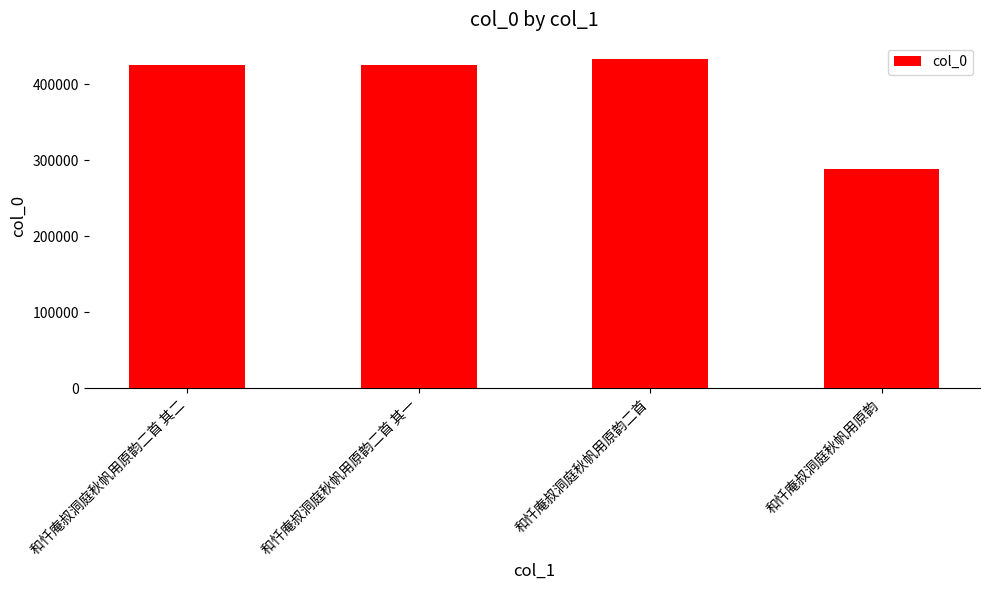

What position from the left is 和忏庵叔洞庭秋帆用原韵二首?

3